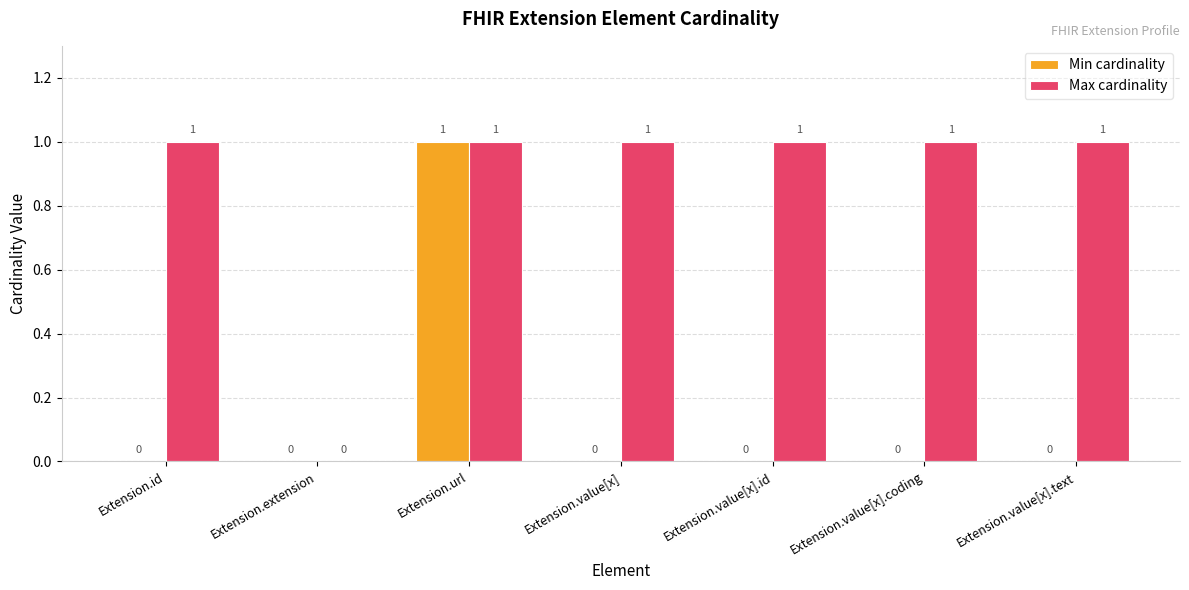

Which series has the largest total across all categories?

Max cardinality